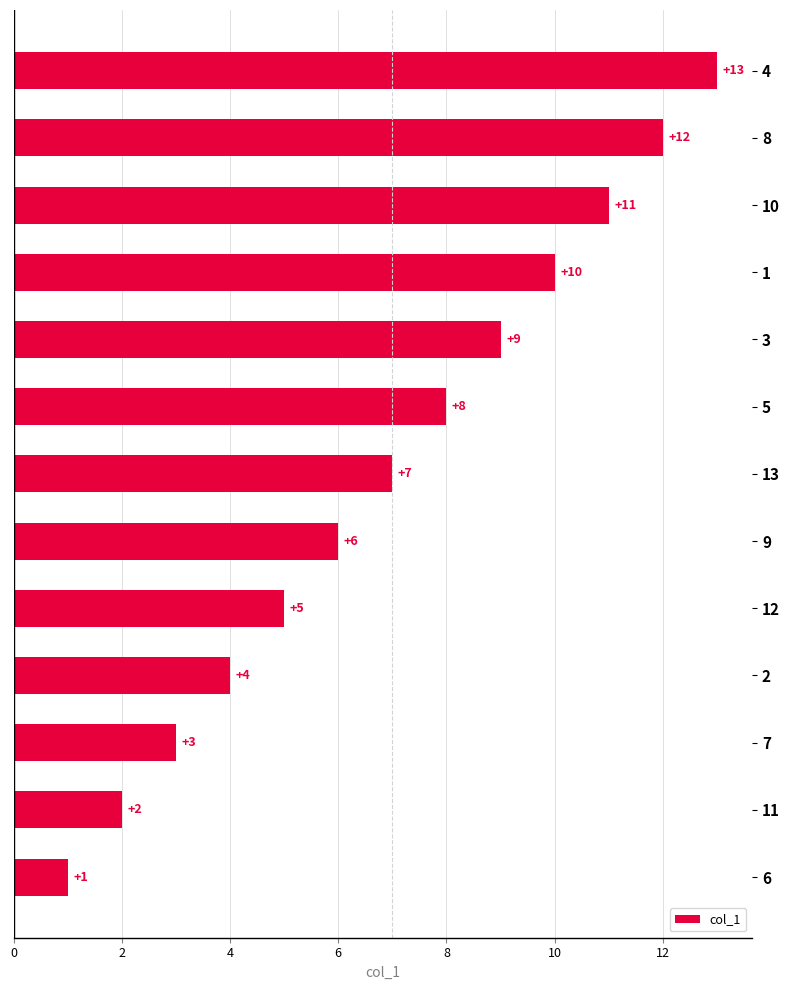

Rank the categories by value from lowest to highest.

6, 11, 7, 2, 12, 9, 13, 5, 3, 1, 10, 8, 4